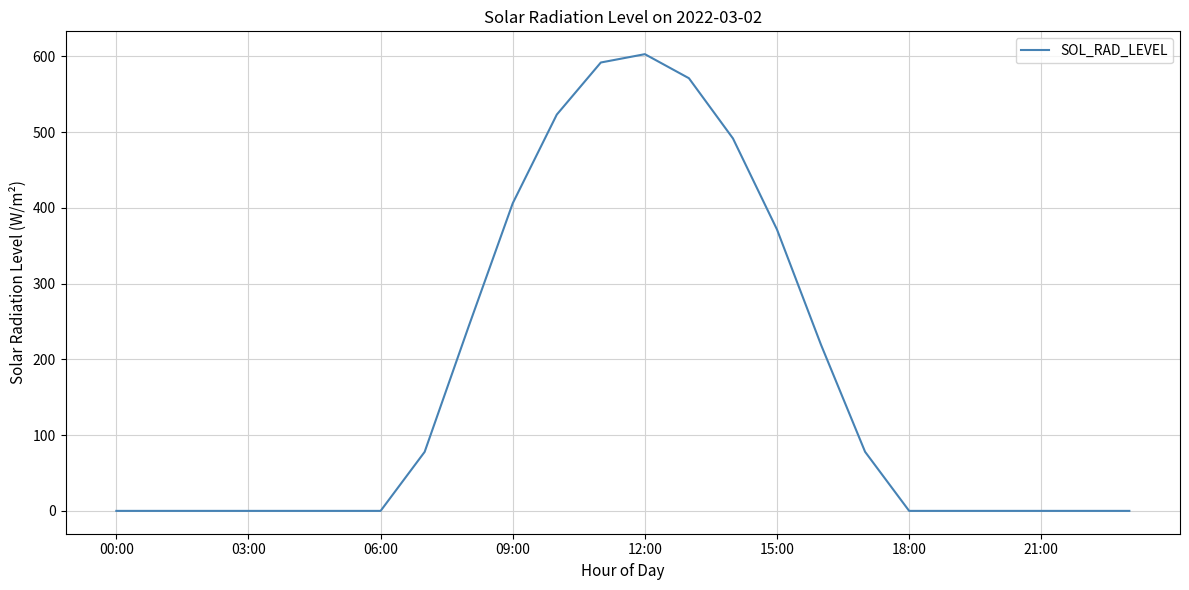

What is the difference between the maximum and minimum values?

603.0